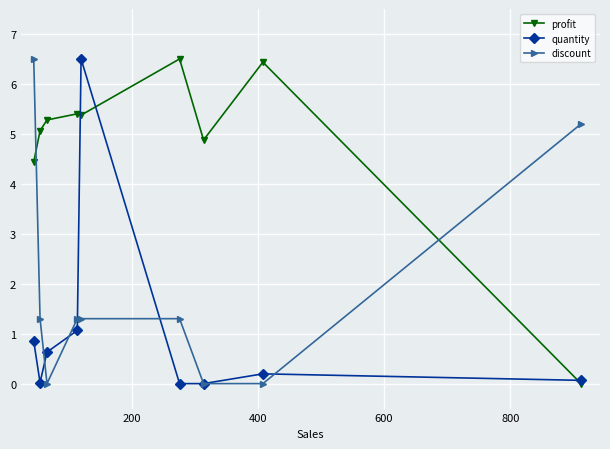

What is the maximum value shown in the chart?

6.5